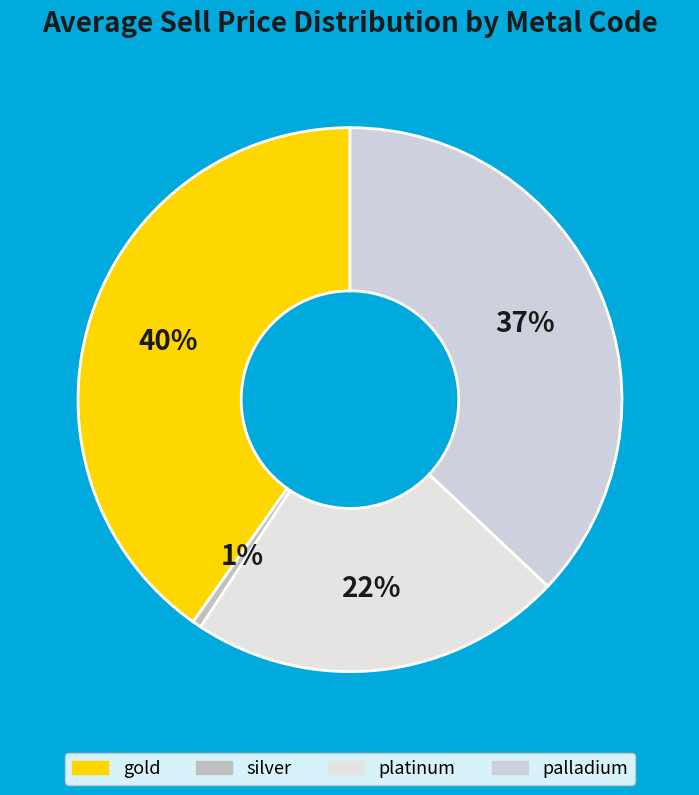

Rank the categories by value from lowest to highest.

silver, platinum, palladium, gold